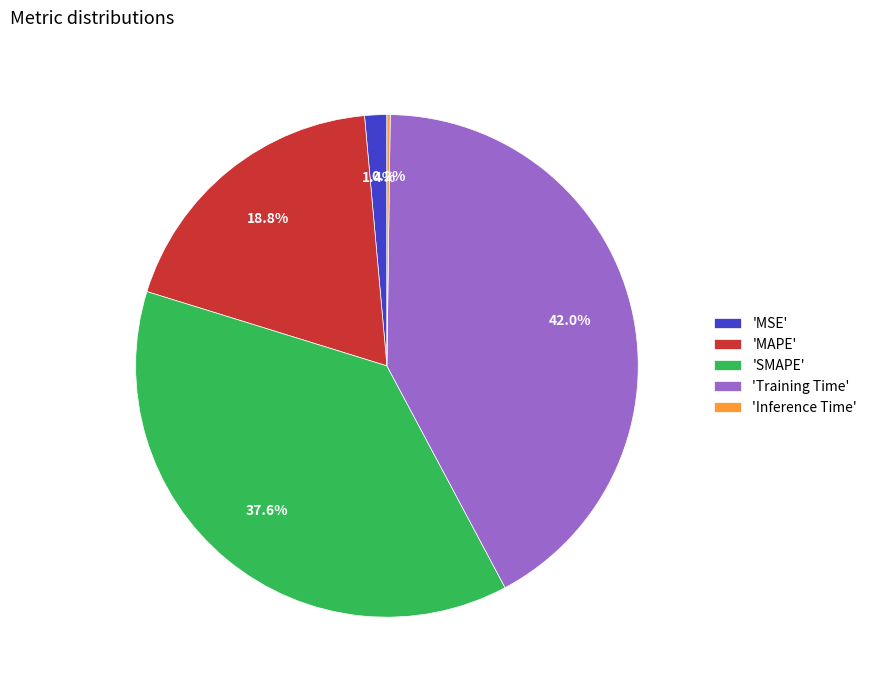

Which slice is the largest?

'Training Time'